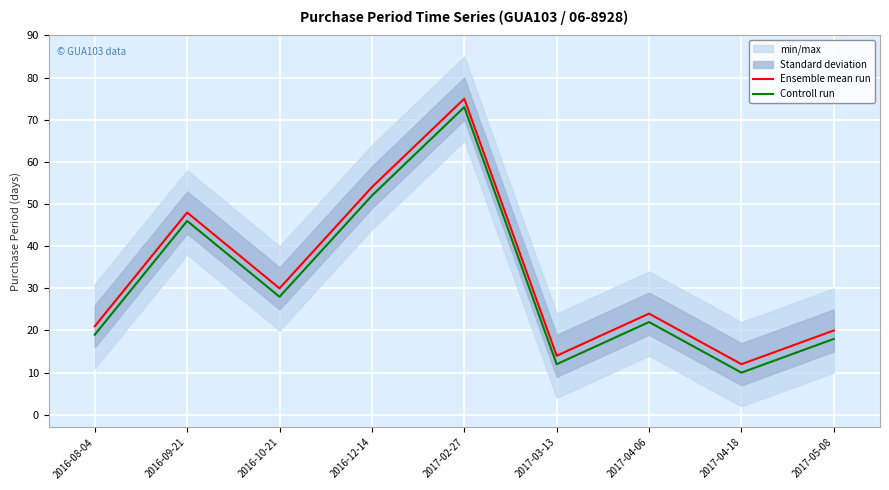

List the series in order of their peak value, lowest first.

Controll run, Ensemble mean run